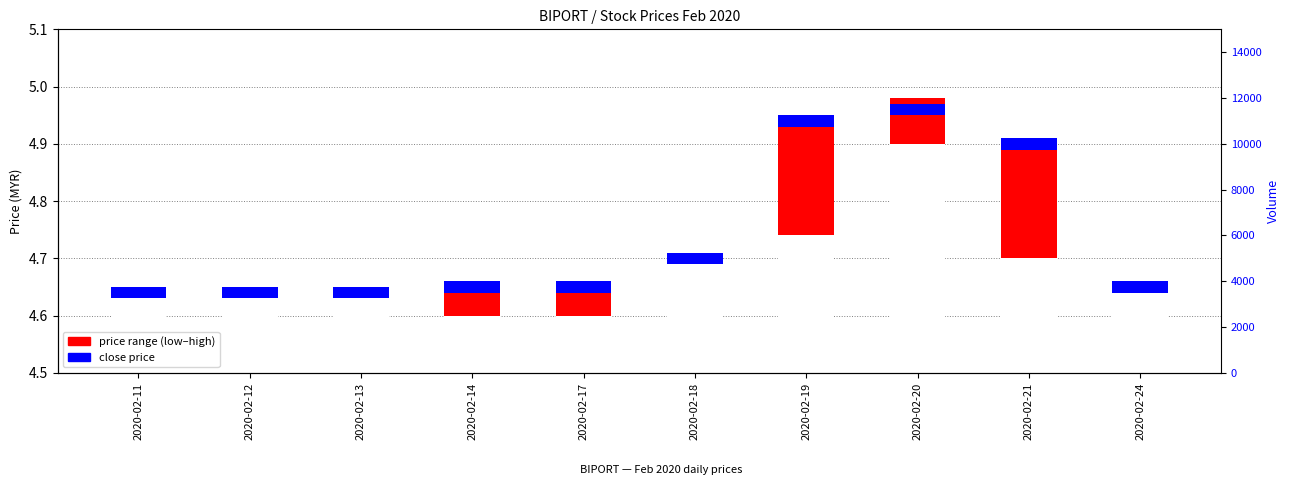

Which category has the lowest value in the close series?

2020-02-11